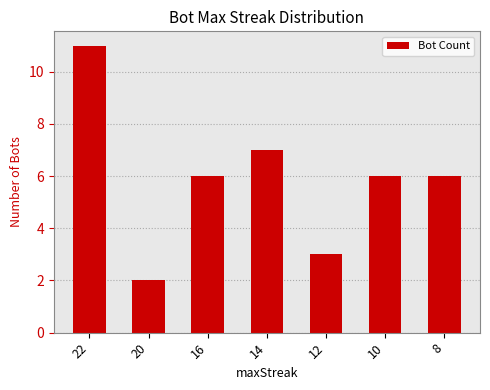

What is the sum of all values?

41